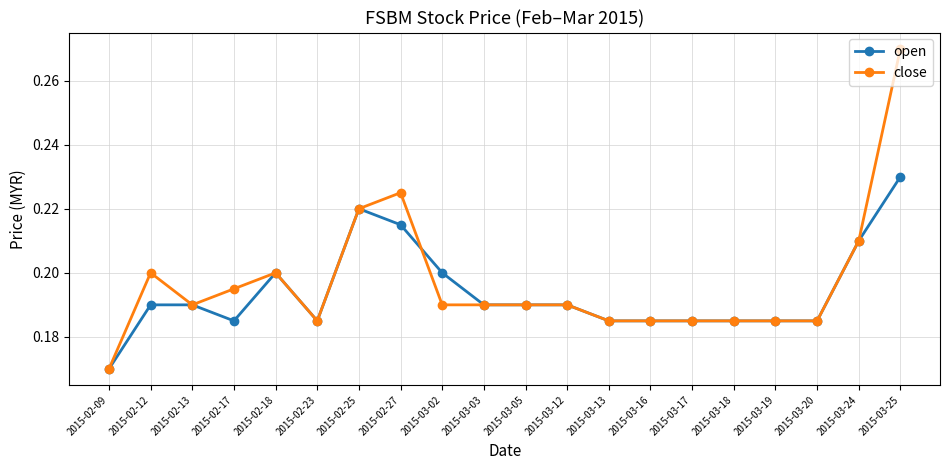

Which series changed the most between 2015-03-16 and 2015-03-25?

close